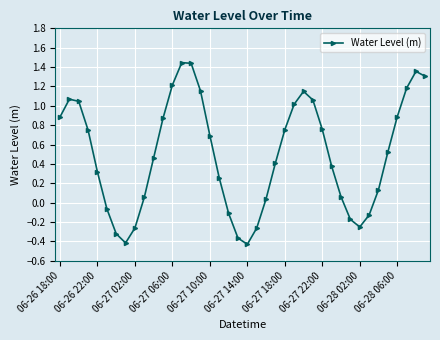

What is the difference between the second highest and second lowest values?

1.9